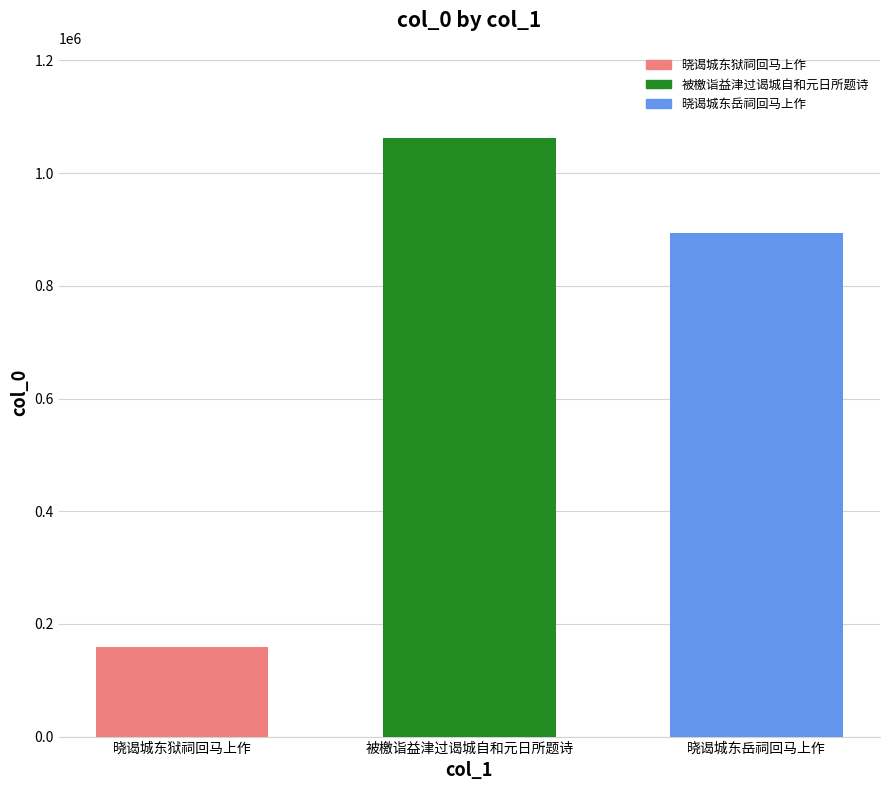

Are the bars horizontal?

No